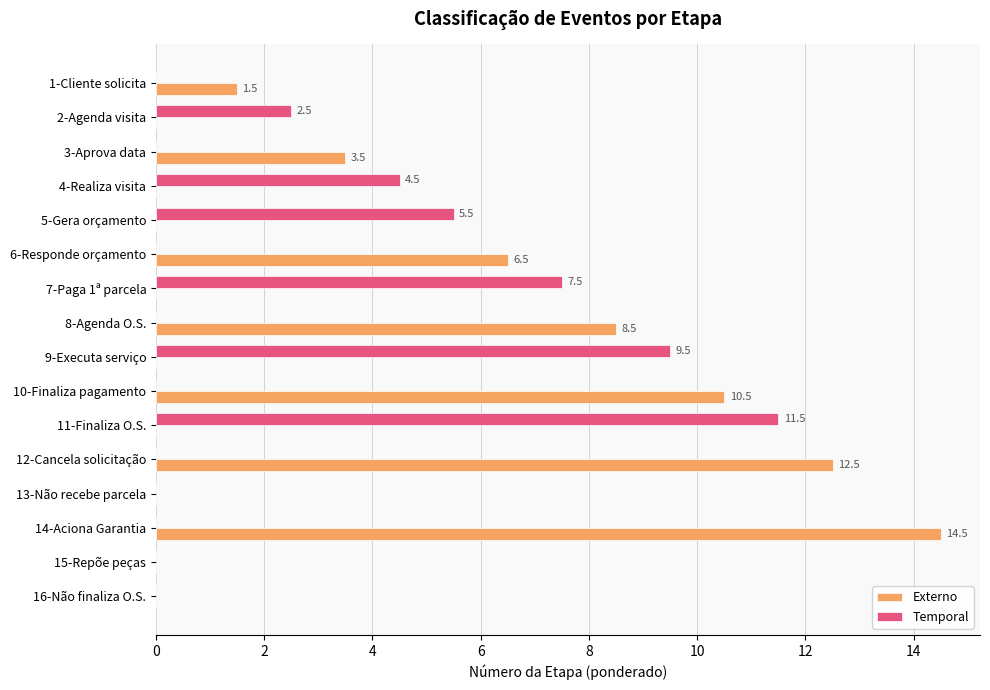

What is the sum of all Externo values?

57.5